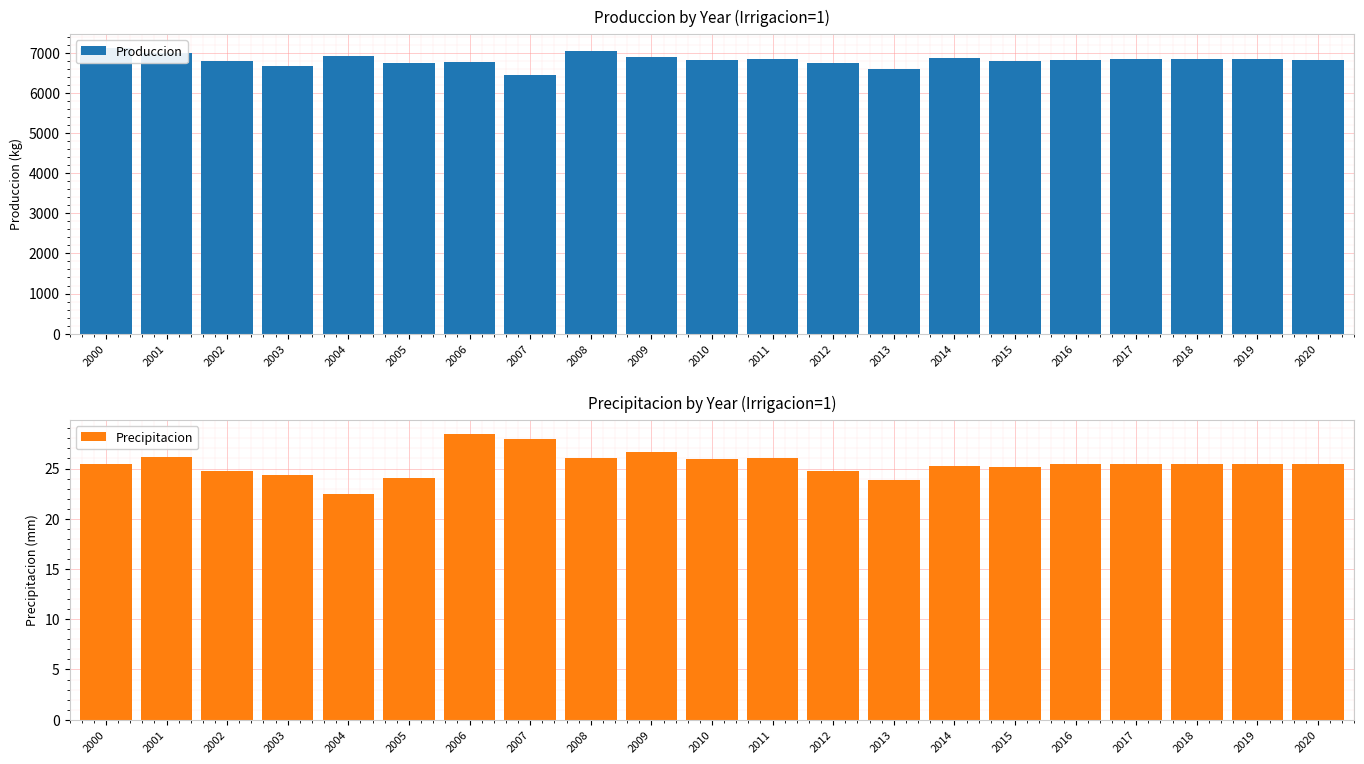

Reading left to right, what are all the values shown in this chart?

Produccion: 2000=7122.9	2001=7009.9	2002=6806.2	2003=6677.0	2004=6927.0	2005=6762.3	2006=6777.4	2007=6450.5	2008=7046.1	2009=6902.4	2010=6829.1	2011=6843.2	2012=6755.5	2013=6614.5	2014=6872.0	2015=6793.0	2016=6838.1	2017=6844.2	2018=6844.2	2019=6844.2	2020=6838.1
Precipitacion: 2000=25.5	2001=26.2	2002=24.8	2003=24.4	2004=22.4	2005=24.0	2006=28.4	2007=27.9	2008=26.0	2009=26.6	2010=26.0	2011=26.0	2012=24.8	2013=23.9	2014=25.3	2015=25.2	2016=25.4	2017=25.5	2018=25.5	2019=25.5	2020=25.4